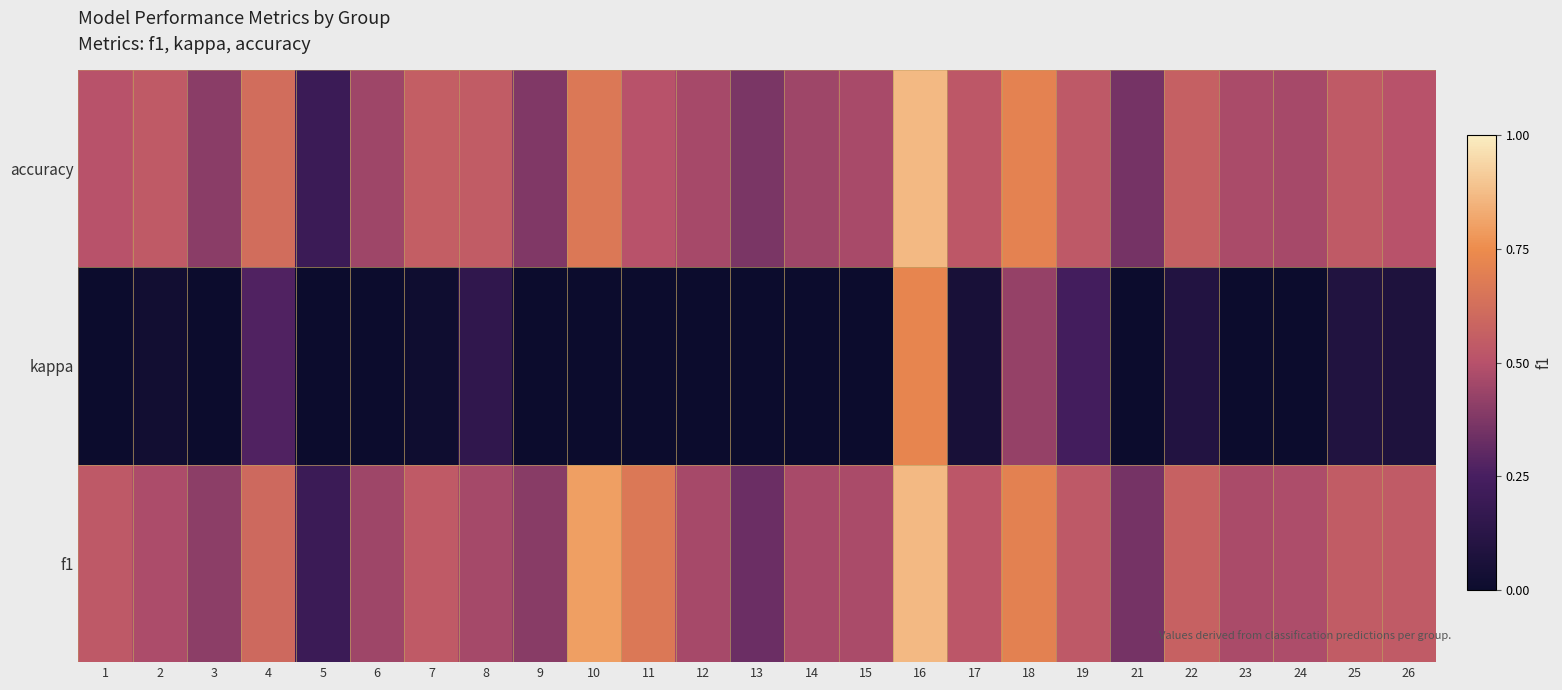

Which has a higher value, 7 or 21?

7